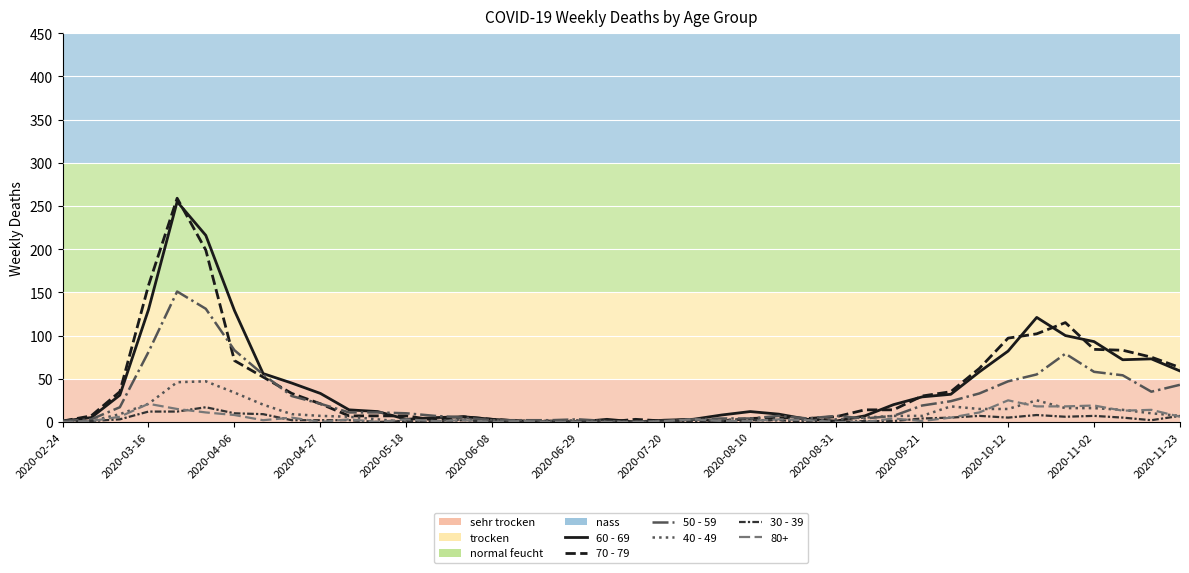

What is the maximum value shown in the chart?

259